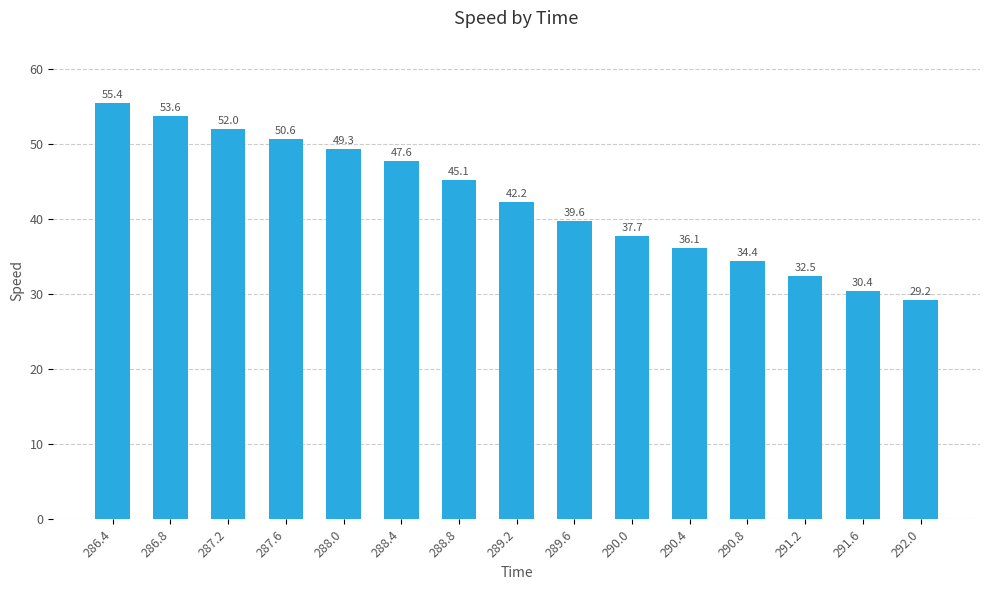

Reading right to left, what are all the values shown in this chart?

29.2	30.4	32.5	34.4	36.1	37.7	39.6	42.2	45.1	47.6	49.3	50.6	52.0	53.6	55.4